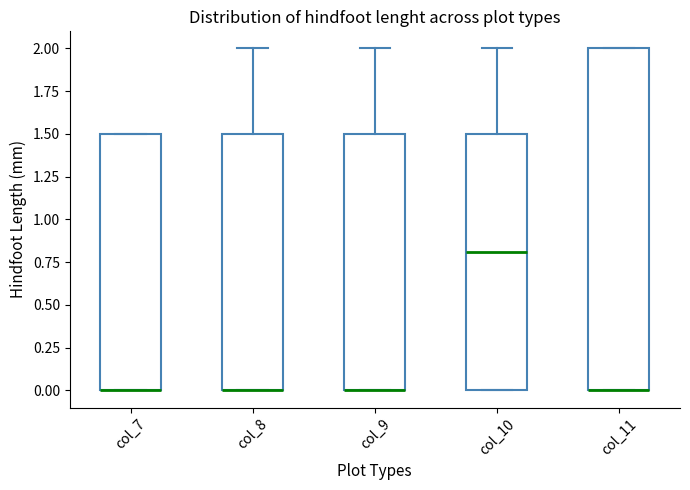

Reading left to right, read every box against the y-axis: the position of its median line, the range the box covers, and the ends of its whiskers. The values are not printed on the chart, so give them approximately, as read against the axis.

col_7: median 0.0 (drawn on the box's lower edge), box 0.0 to 1.5, whiskers 0.0 to 1.5
col_8: median 0.0 (drawn on the box's lower edge), box 0.0 to 1.5, whiskers 0.0 to 2.0
col_9: median 0.0 (drawn on the box's lower edge), box 0.0 to 1.5, whiskers 0.0 to 2.0
col_10: median 0.8, box 0.0 to 1.5, whiskers 0.0 to 2.0
col_11: median 0.0 (drawn on the box's lower edge), box 0.0 to 2.0, whiskers 0.0 to 2.0